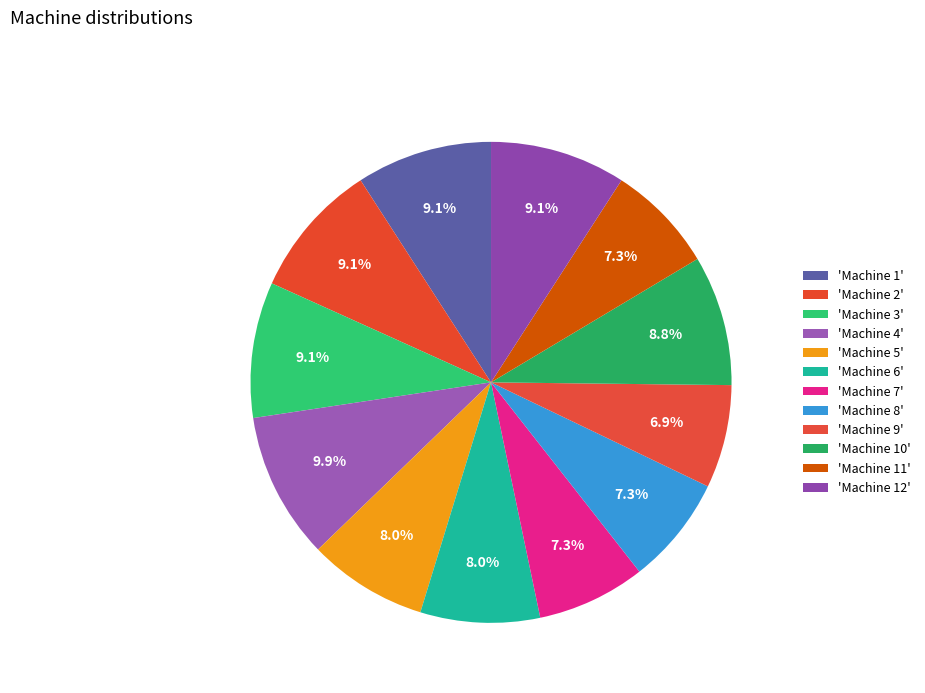

Which category has the smallest portion of the pie?

Machine 9